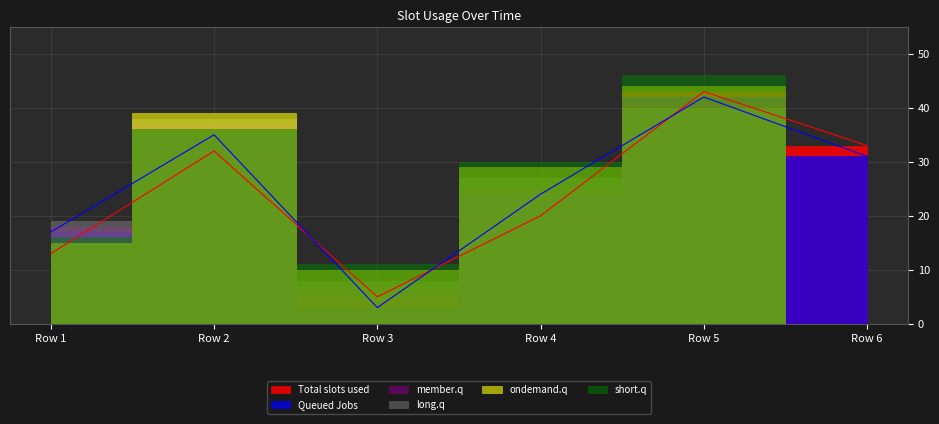

The short.q series shows 49 at Row 2. True or false?

False